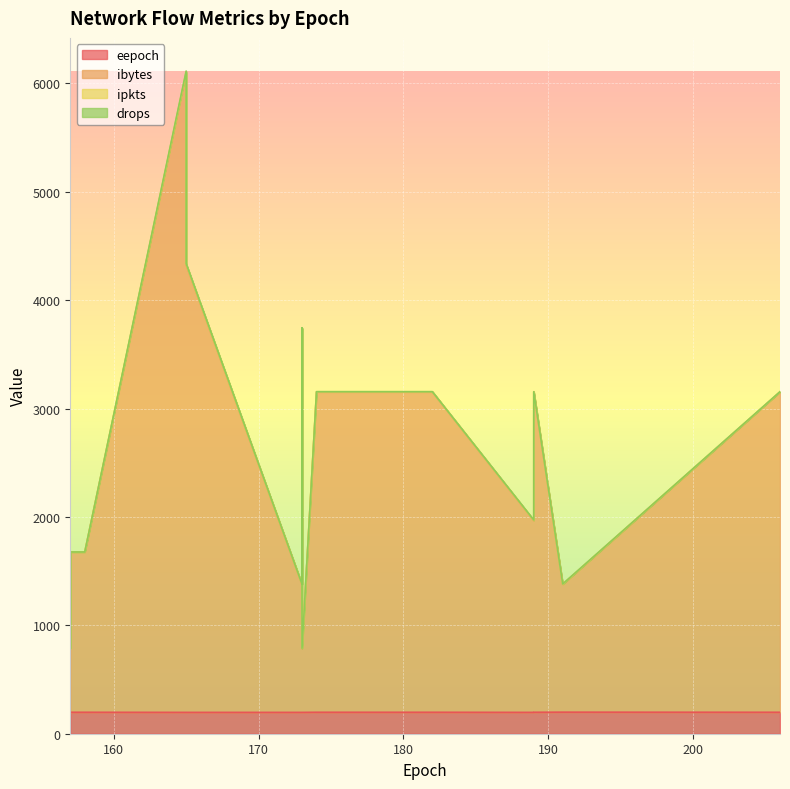

What are all the series names shown in the legend?

eepoch, ibytes, ipkts, drops